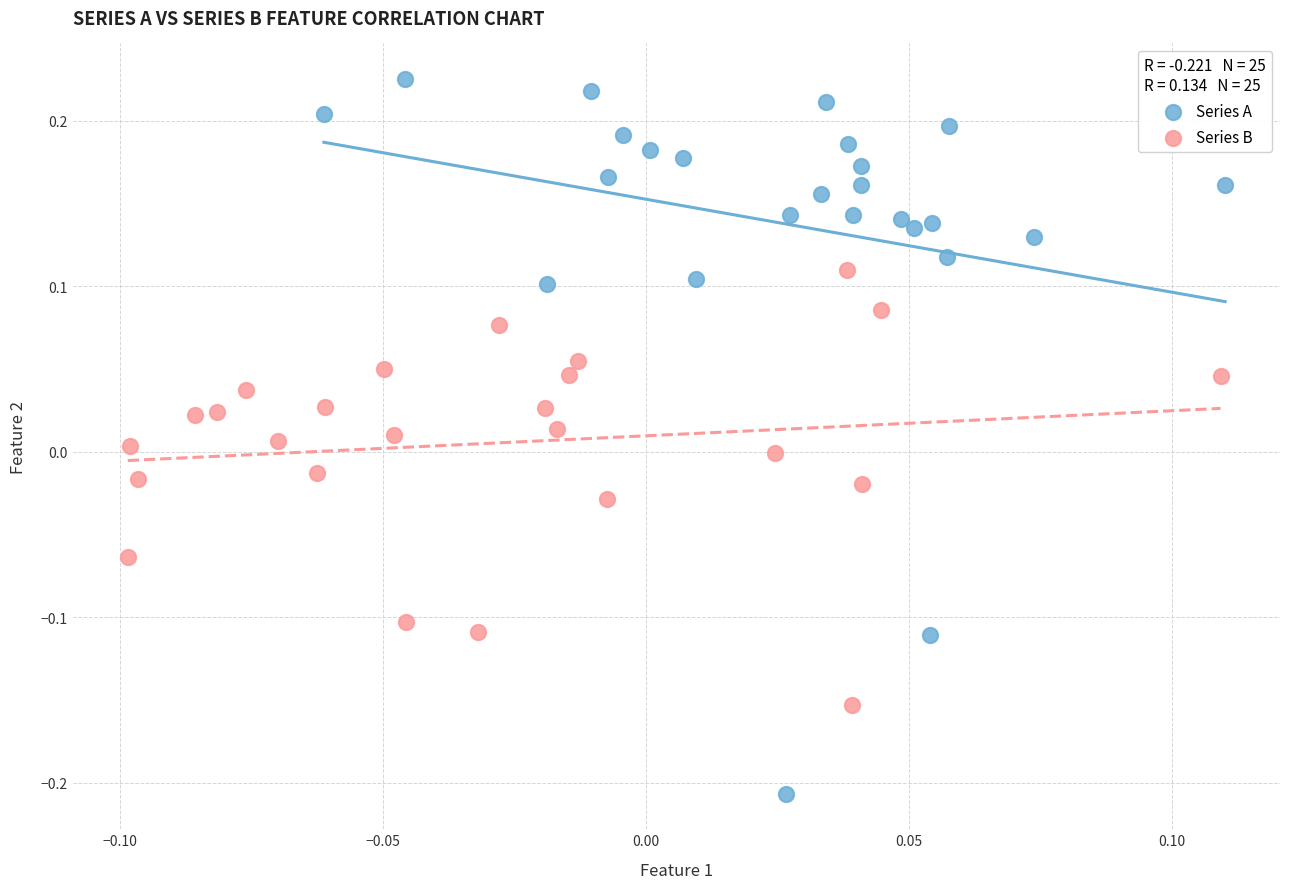

Which series reaches the minimum Y coordinate?

Series A